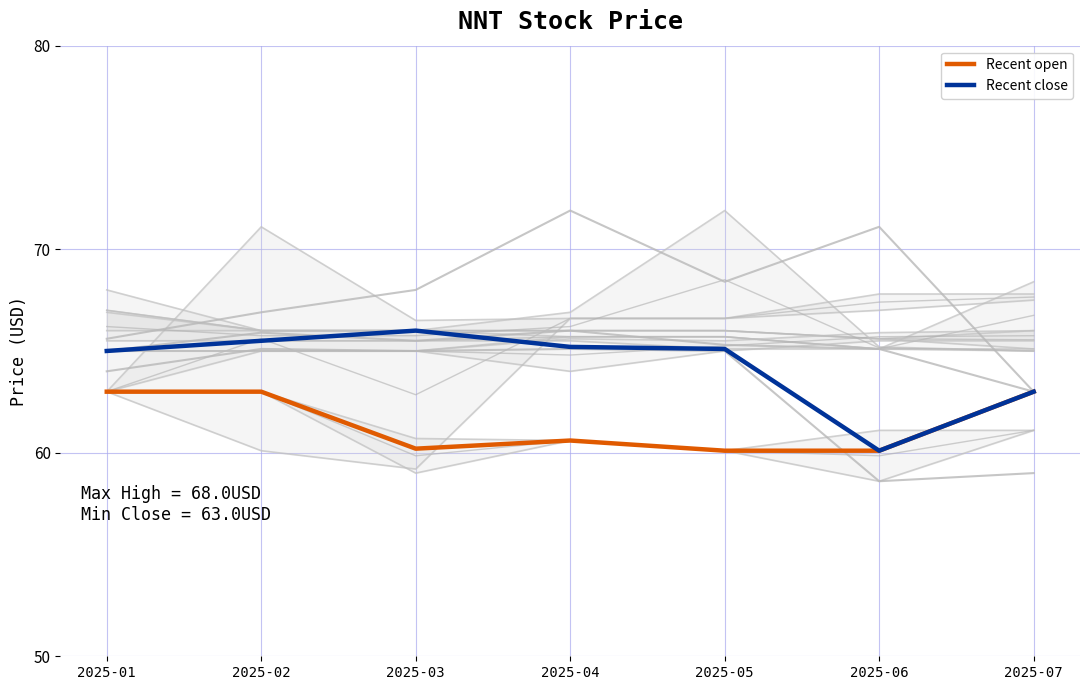

The value of Recent close at 2025-07 is 15.9. True or false?

False